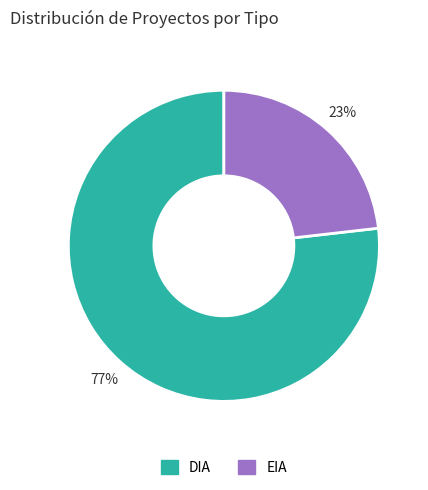

Is it true that DIA is 77% of the pie?

True